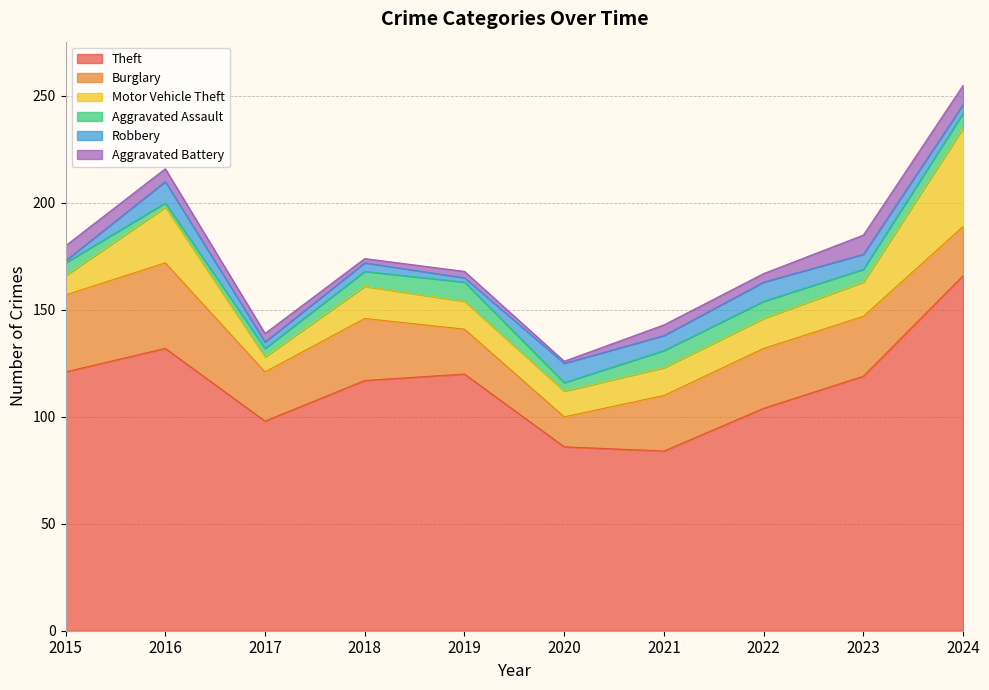

The value of Theft at 2024 is 166. True or false?

True